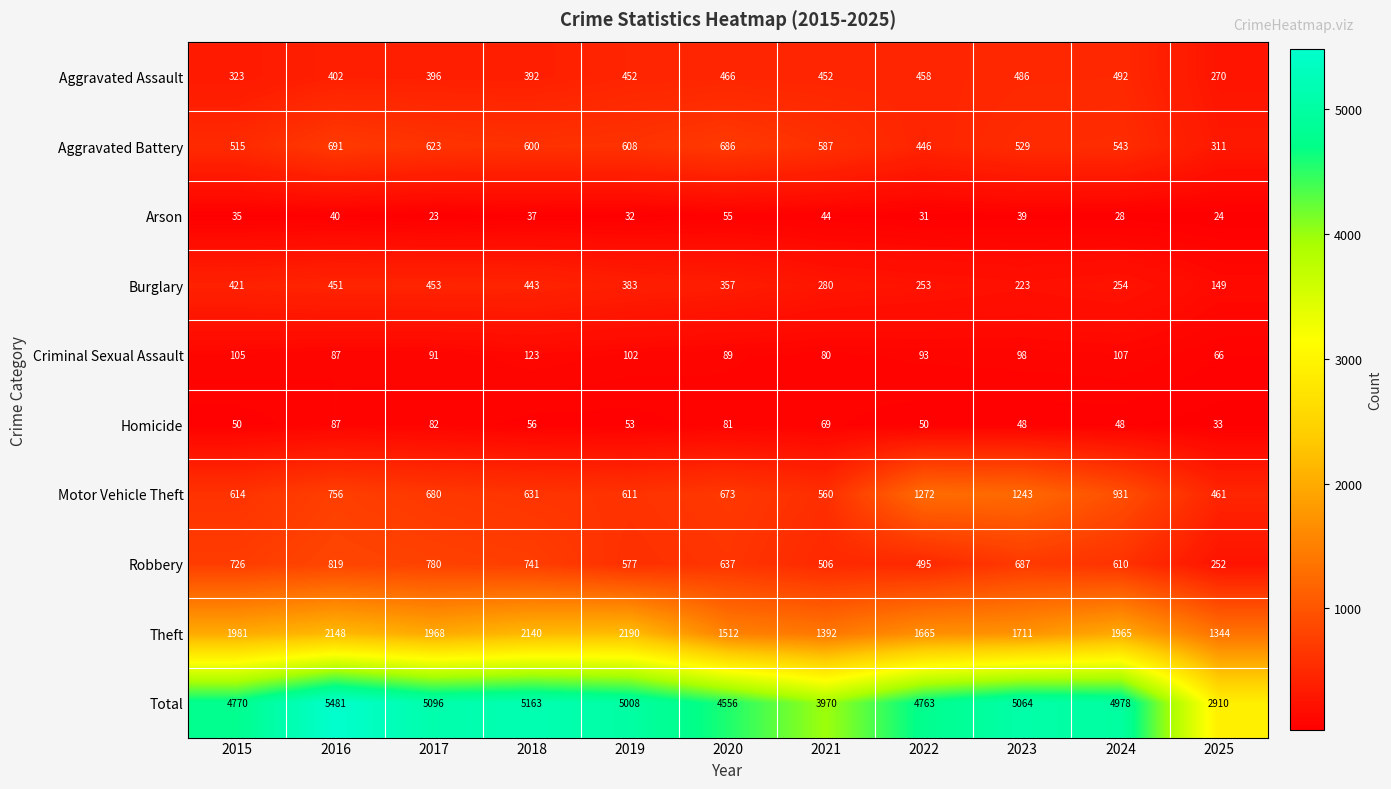

How many values in the Motor Vehicle Theft series are below 673?

5